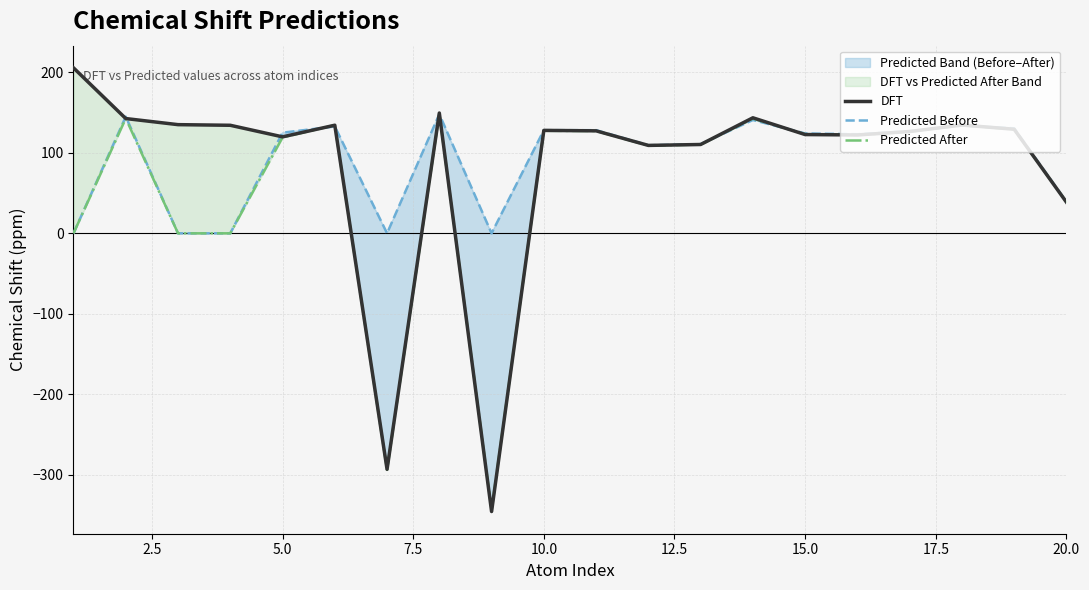

What is the maximum value for Predicted Before?

148.1